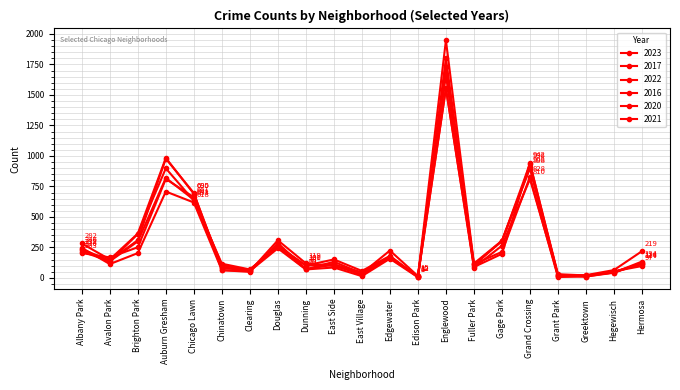

Which series has the widest spread of values?

2016